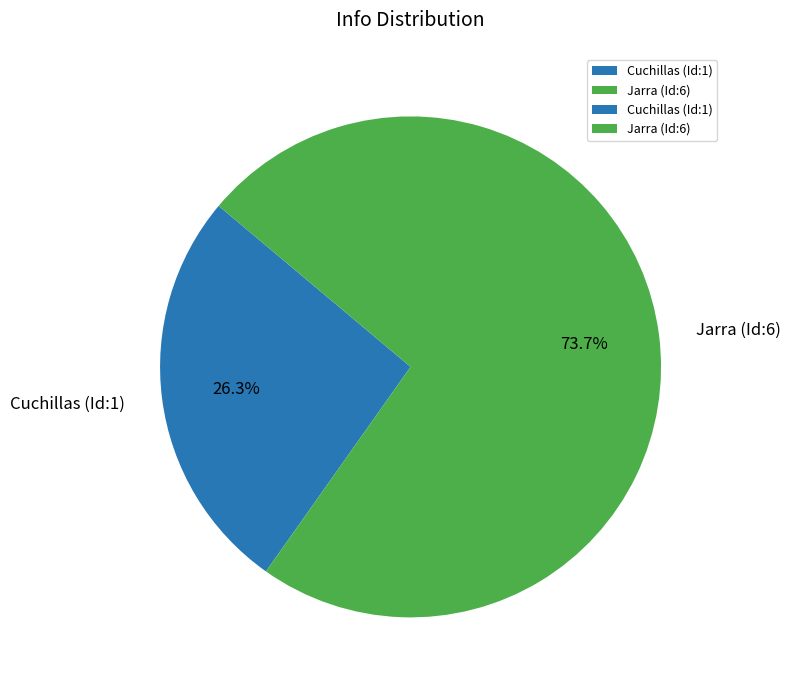

To the nearest percent, what is the combined percentage of Cuchillas (Id:1) and Jarra (Id:6)?

100%